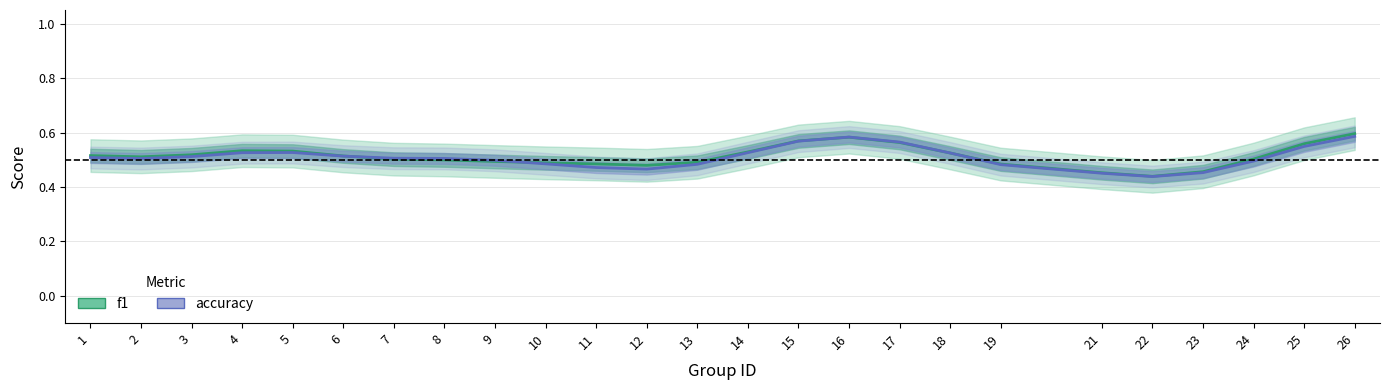

At how many categories does at least one series exceed 0?

25